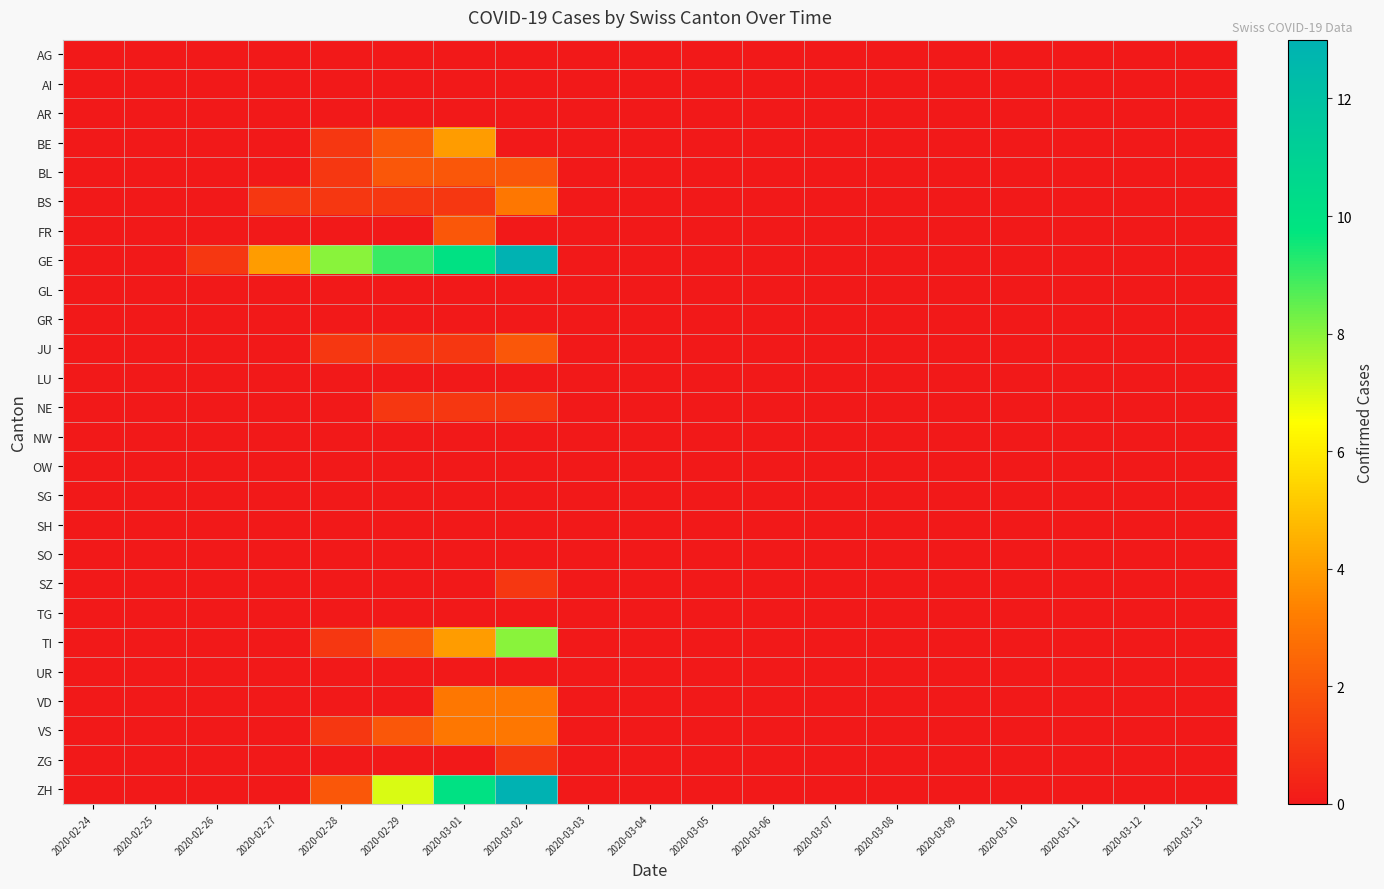

At how many categories does at least one series exceed 5?

4